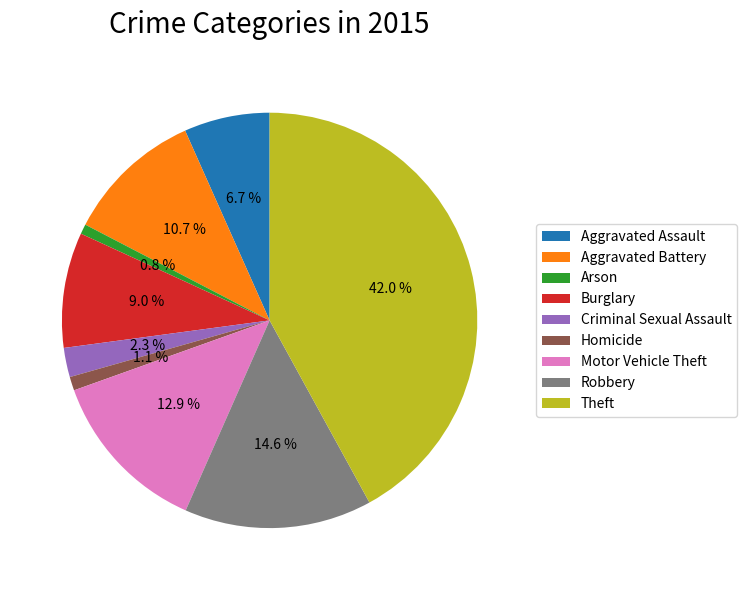

Does Burglary account for over 50% of the chart?

No